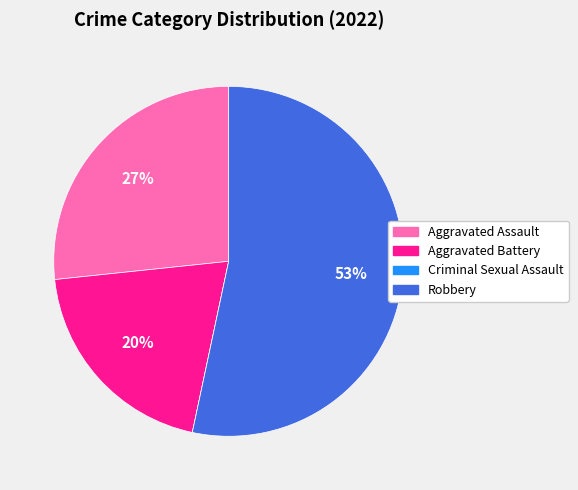

Which has a higher value, Robbery or Aggravated Battery?

Robbery